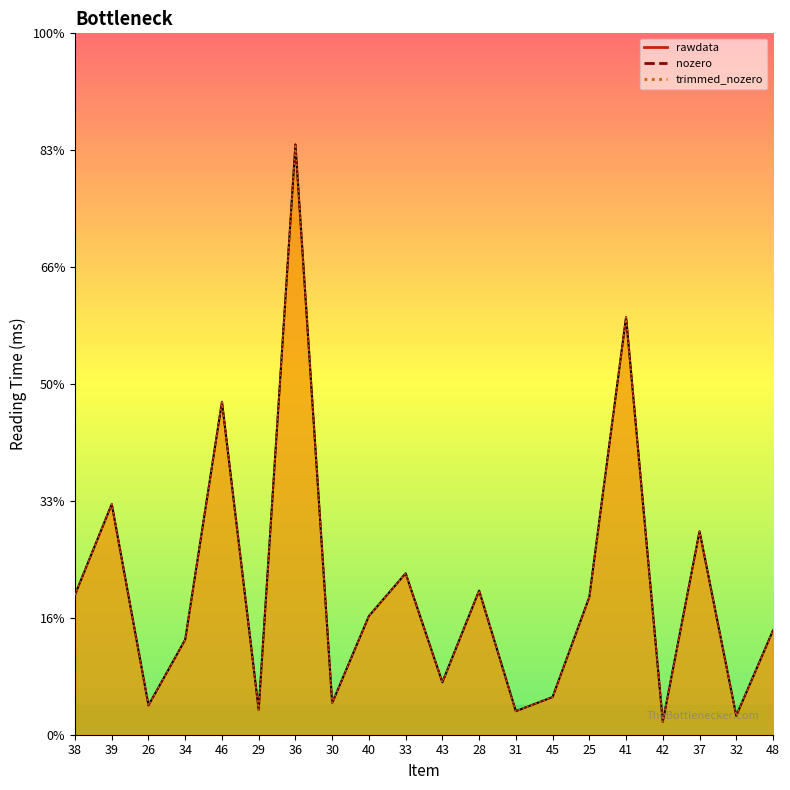

Between 39 and 36, which is larger?

36